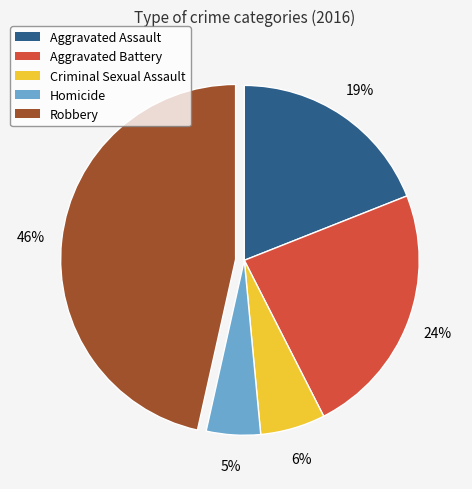

Is it true that Criminal Sexual Assault is 6% of the pie?

True